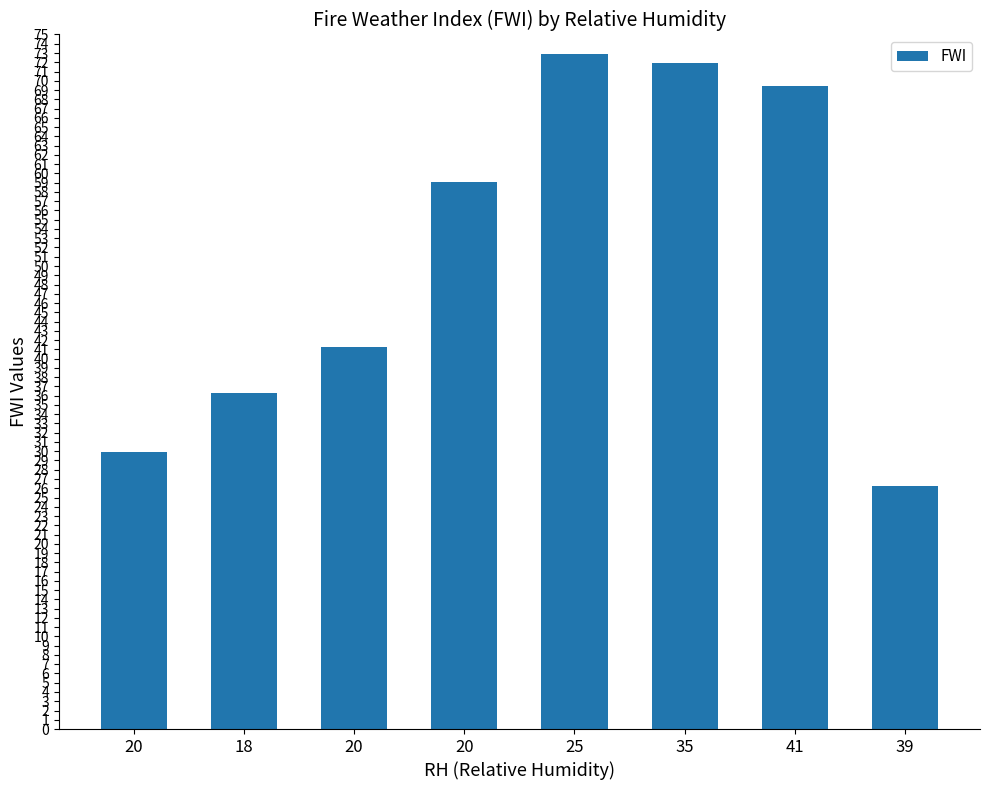

Reading left to right, transcribe all the data shown in this chart.

20=29.9	18=36.3	20=41.2	20=59.1	25=72.9	35=71.9	41=69.4	39=26.2